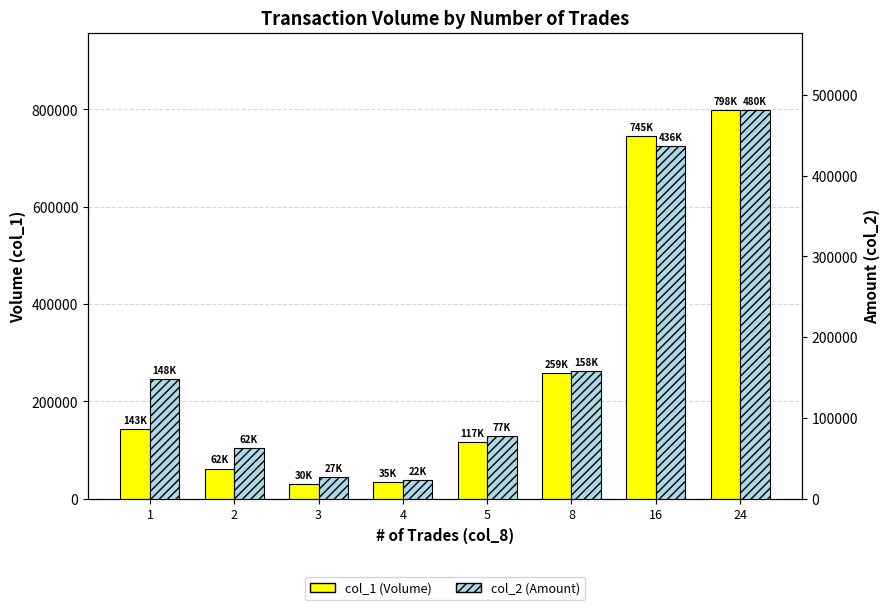

Which series has the largest total across all categories?

col_1 (Volume)